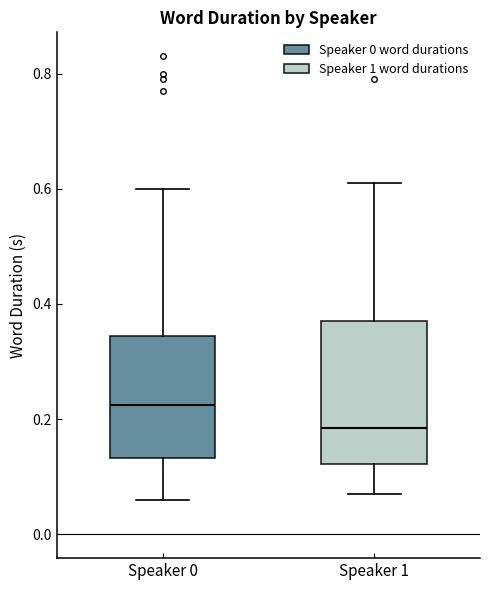

Which box is the tallest, from its lower edge to its upper edge?

Speaker 1